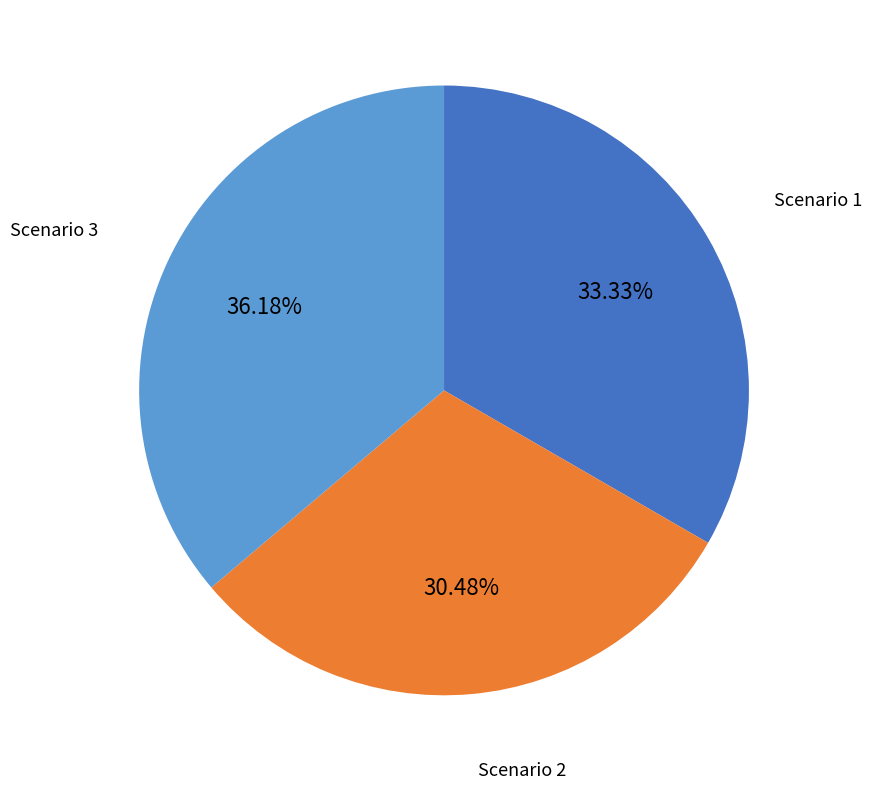

Which slice is the largest?

Scenario 3